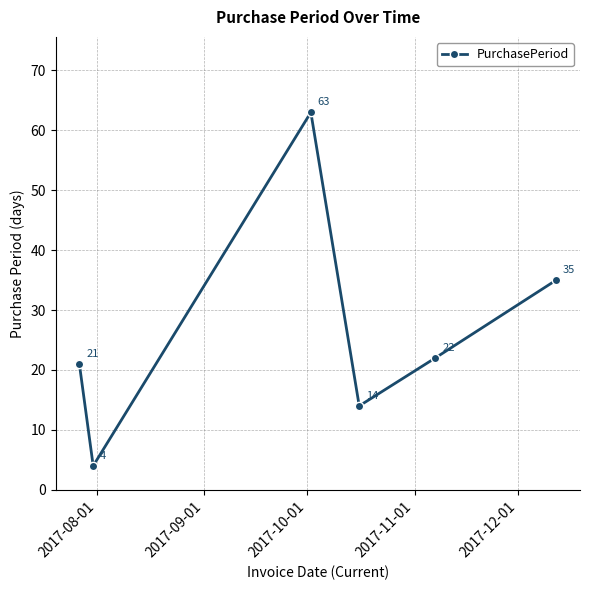

Does the chart display data point markers on the line(s)?

Yes